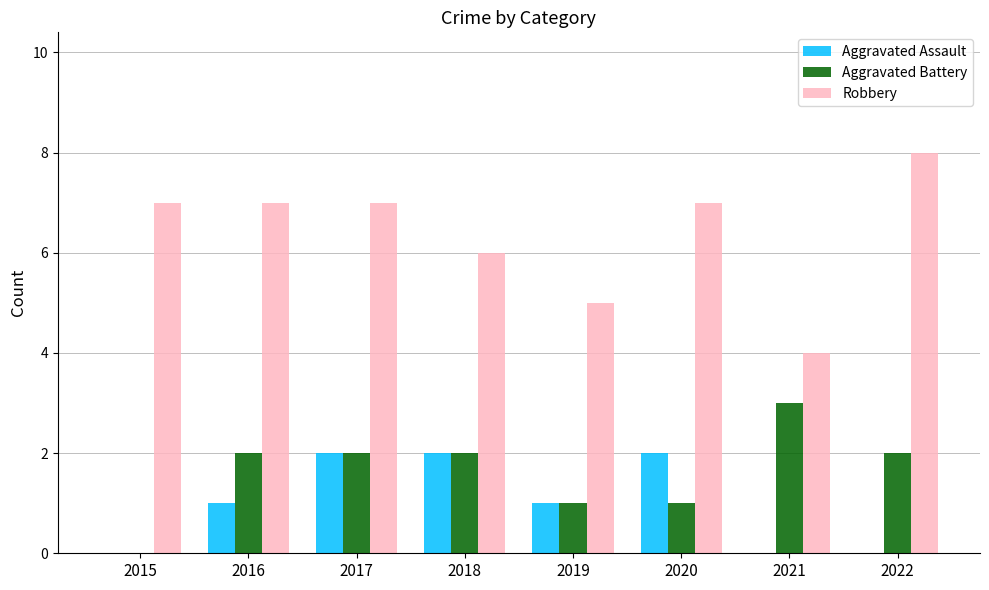

Are the bars horizontal?

No